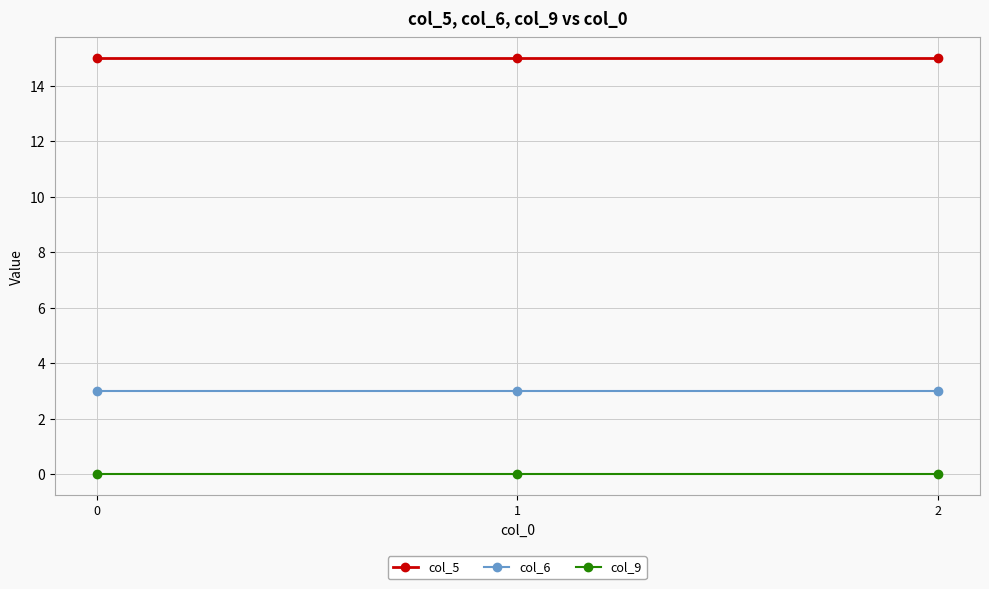

Reading left to right, list all the values displayed in this chart.

col_5: 15	15	15
col_6: 3	3	3
col_9: 0	0	0